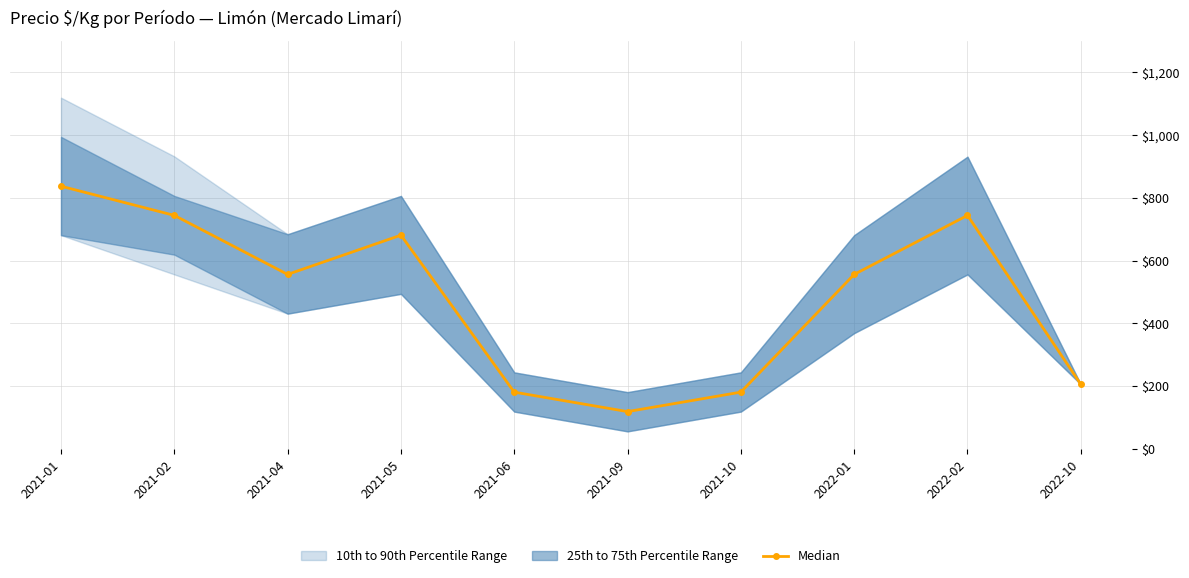

Which has a higher value, 2021-05 or 2022-10?

2021-05